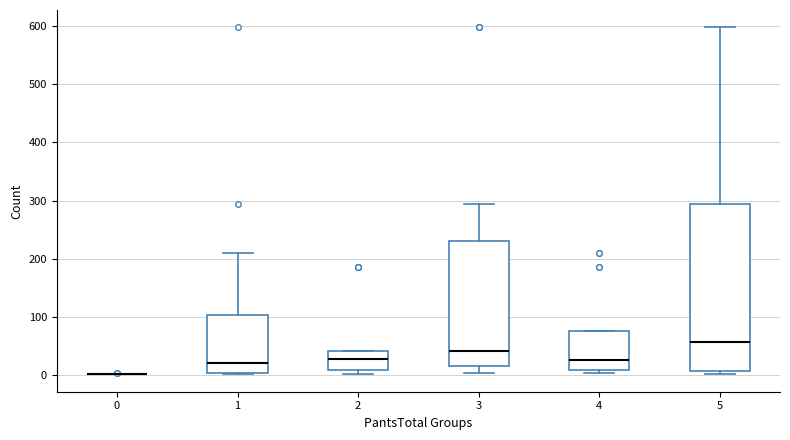

Where is the upper edge of the box at x = 2 on the y-axis? The values are not printed on the chart, so give them approximately, as read against the axis.

40